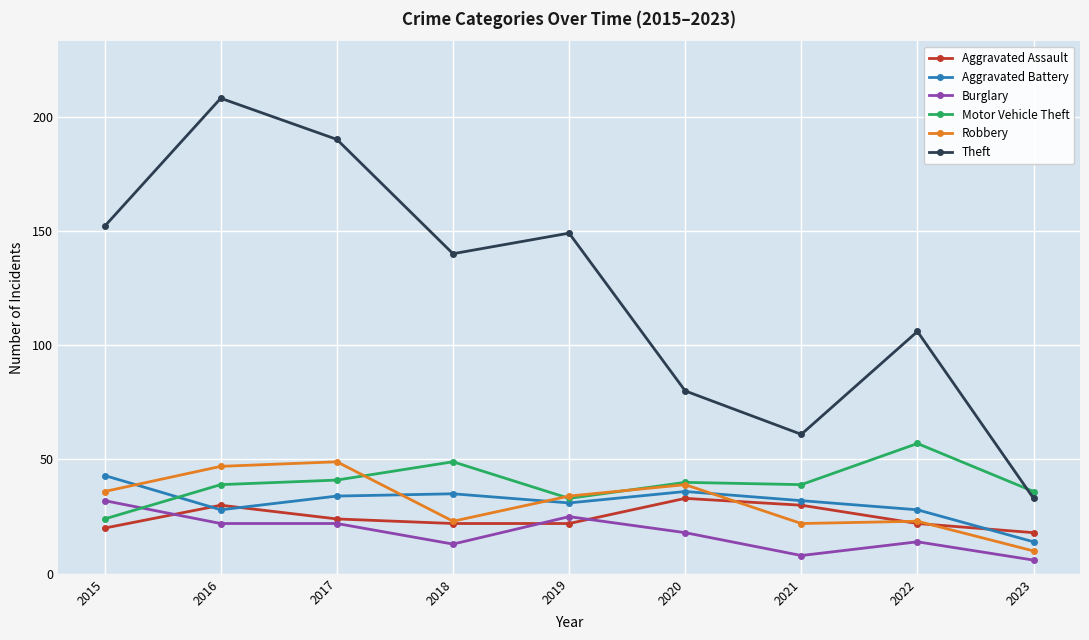

Between 2016 and 2019, which series saw the biggest shift?

Theft